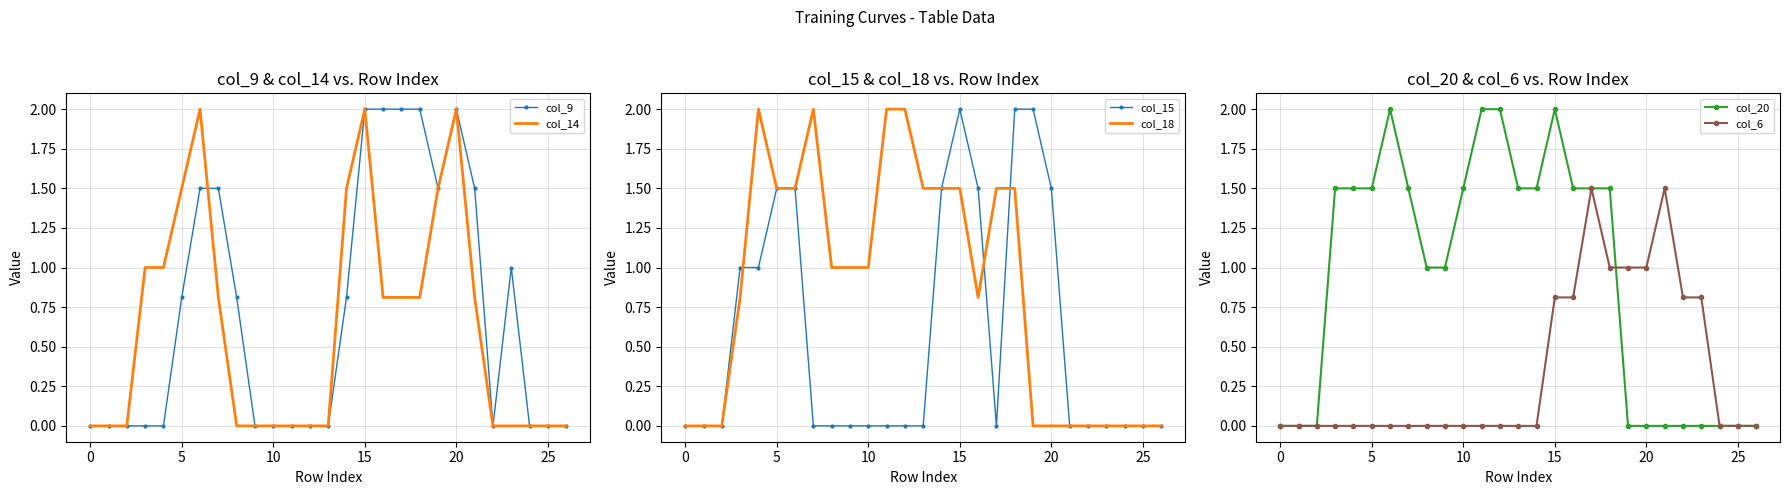

The value of col_14 at 0 is 0.7. True or false?

False